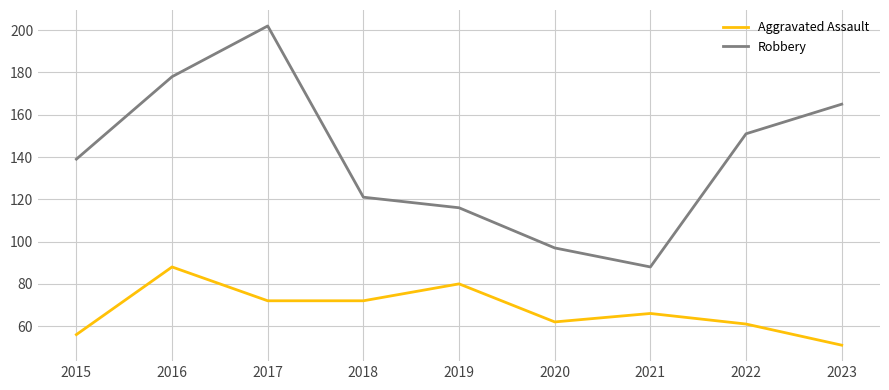

True or false: Robbery and Aggravated Assault intersect in this chart.

False